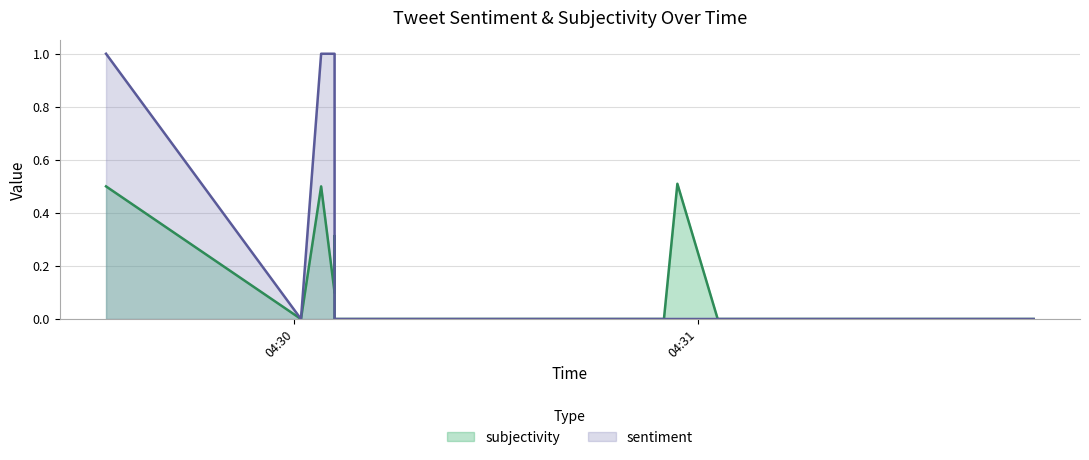

How many intersections are there between sentiment and subjectivity?

1